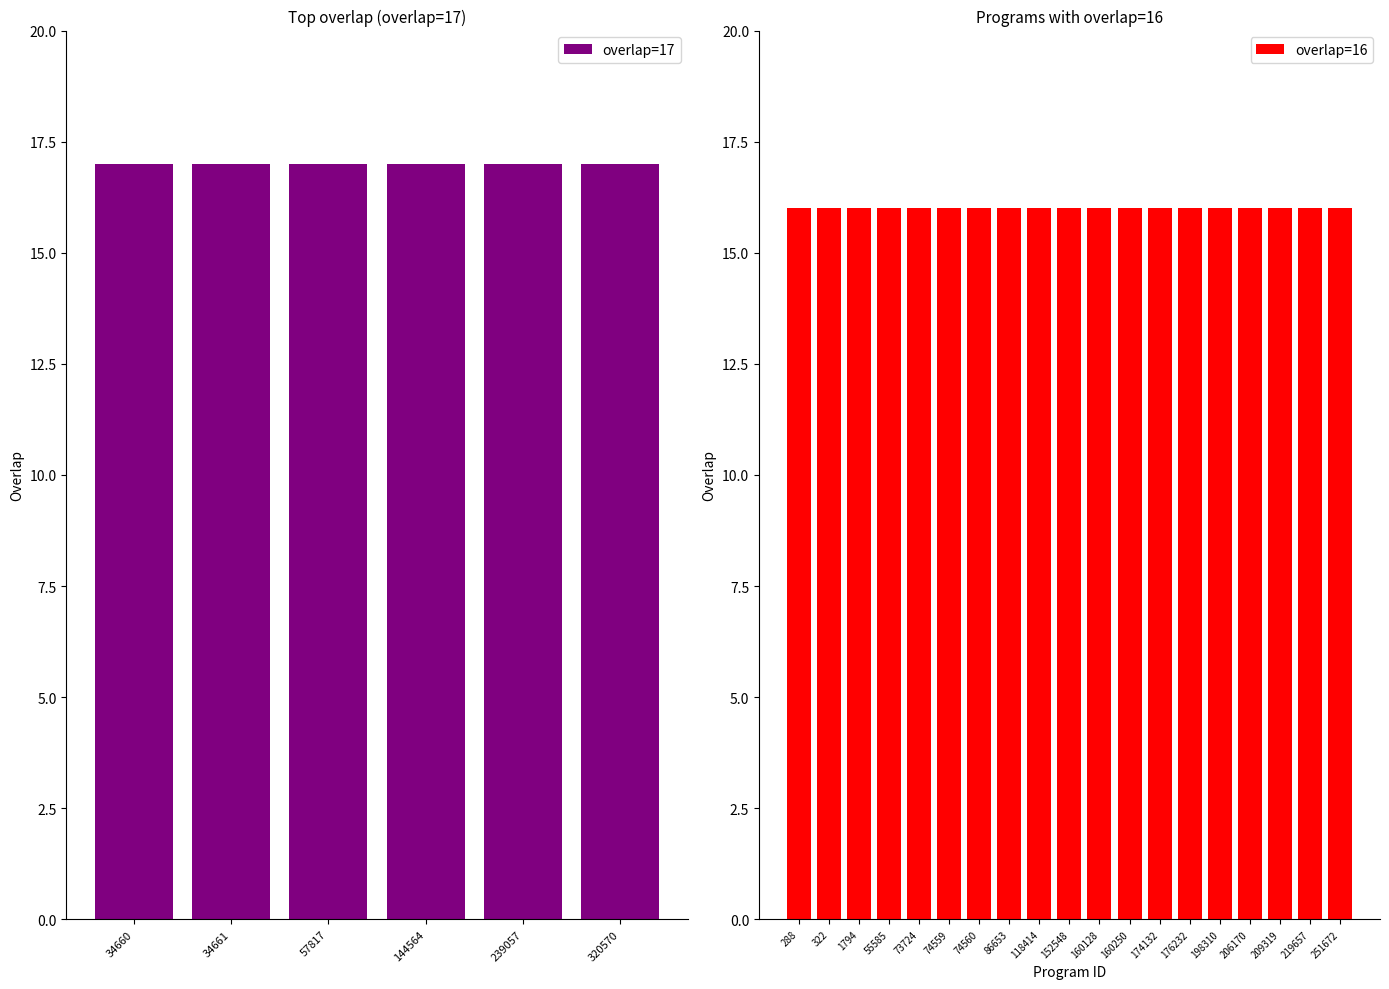

Between 1794 and 251672, which is larger?

1794